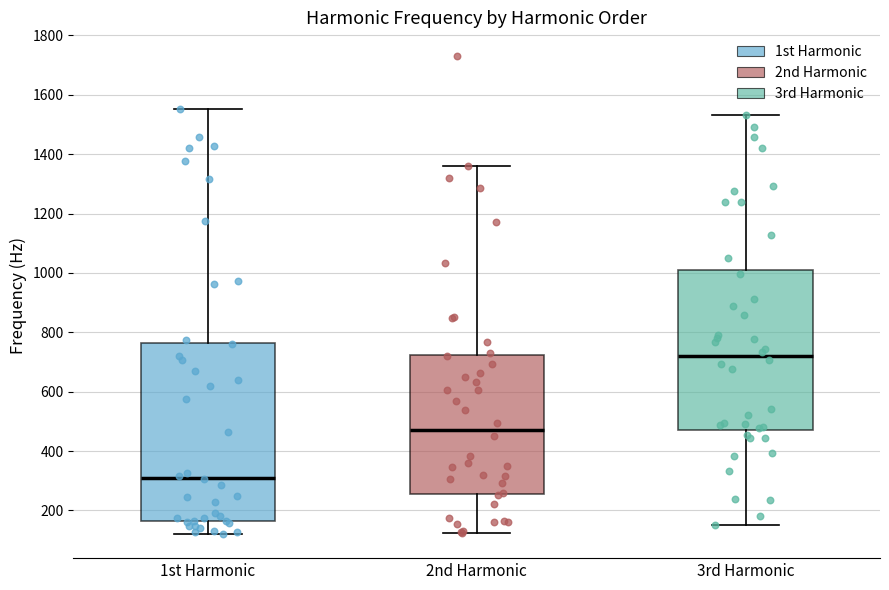

Comparing the boxes themselves (not the whiskers), which one is the tallest?

1st Harmonic